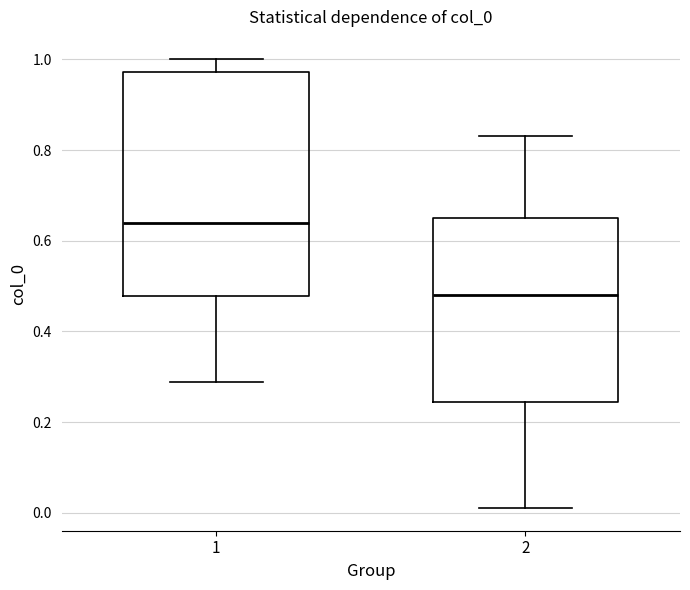

Where is the upper edge of the box at x = 1 on the y-axis? The values are not printed on the chart, so give them approximately, as read against the axis.

0.98